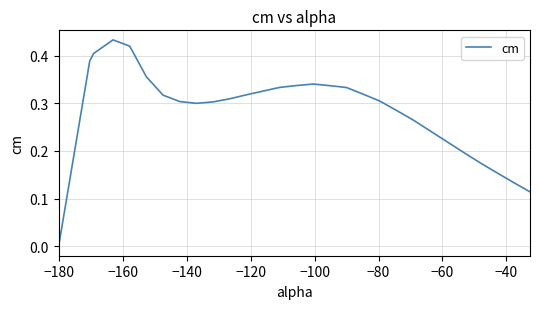

How many distinct data groups are displayed?

1